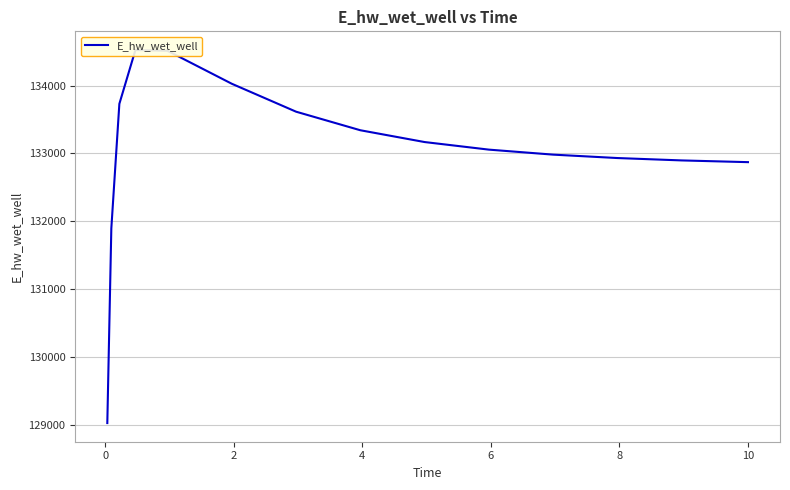

How many lines are shown in the chart?

1